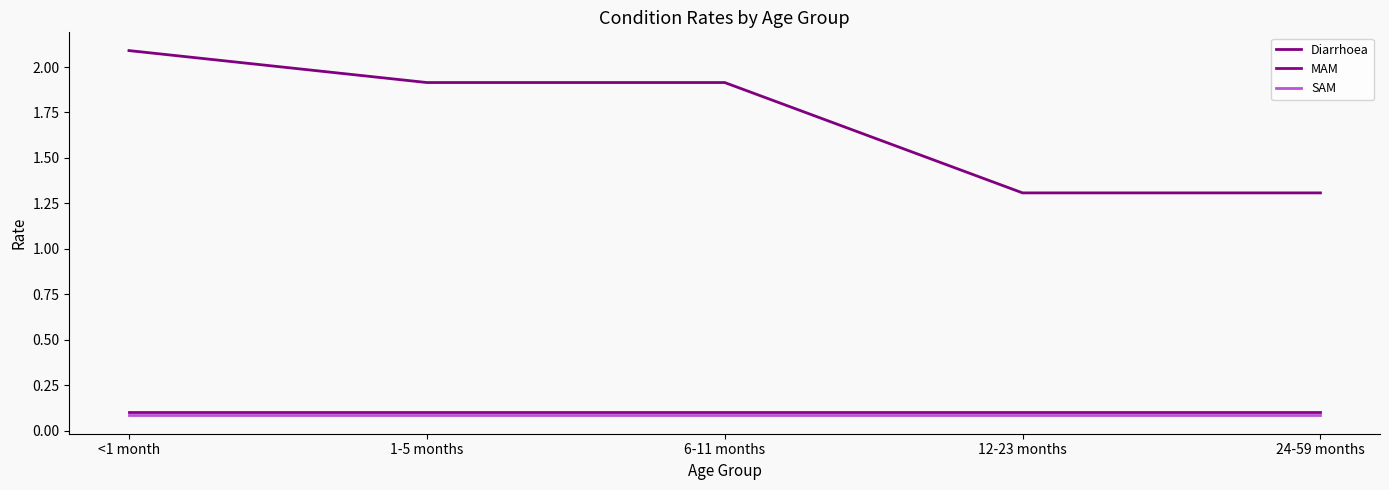

Is the value of Diarrhoea at 1-5 months greater than the value of SAM at 24-59 months?

Yes